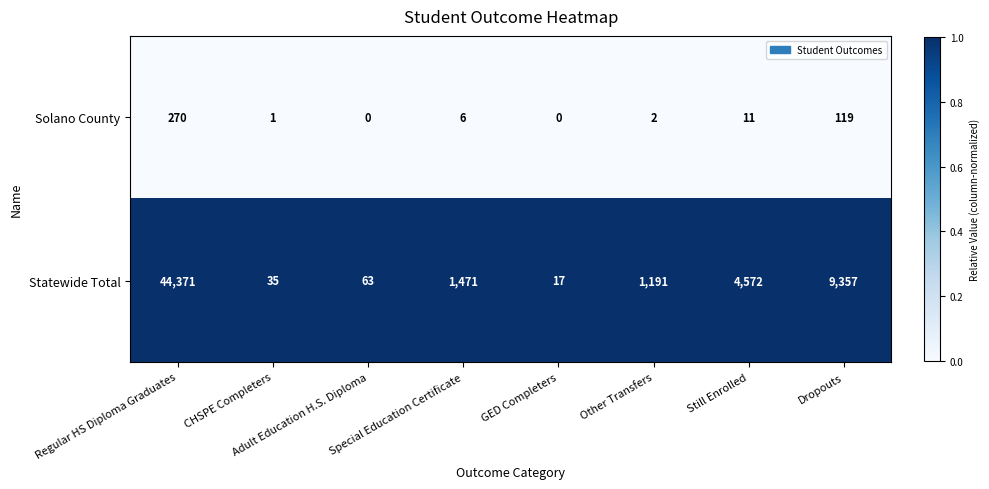

At Special Education Certificate, list the series in order from smallest to largest.

Solano County, Statewide Total